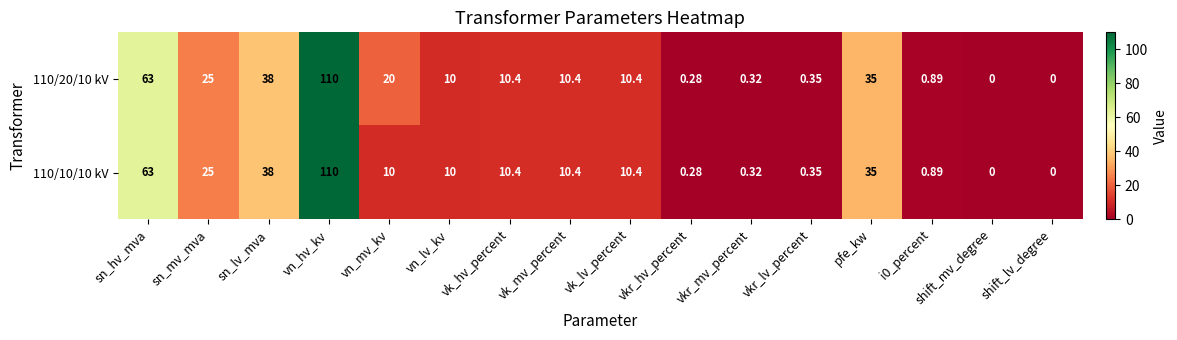

What is the greatest value displayed?

110.0